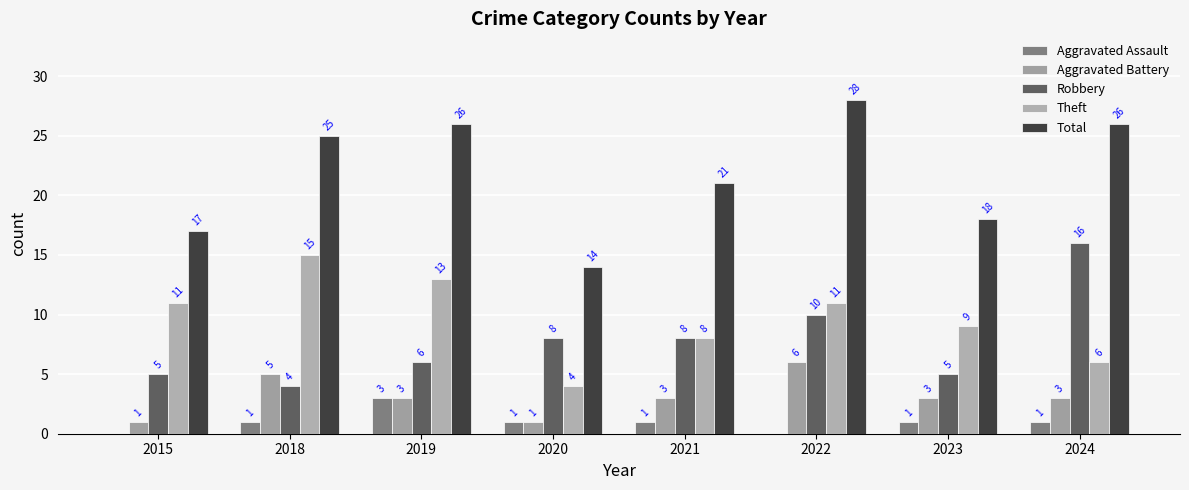

What is the average value of the Total series?

22